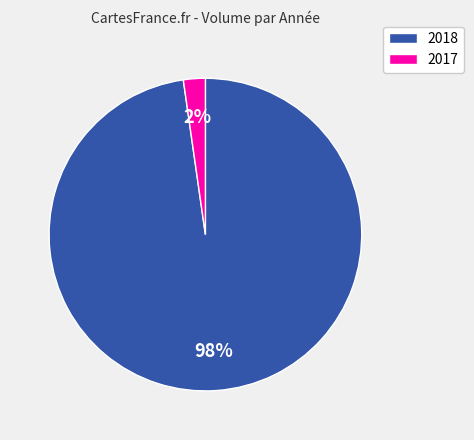

How many slices are in this pie chart?

2